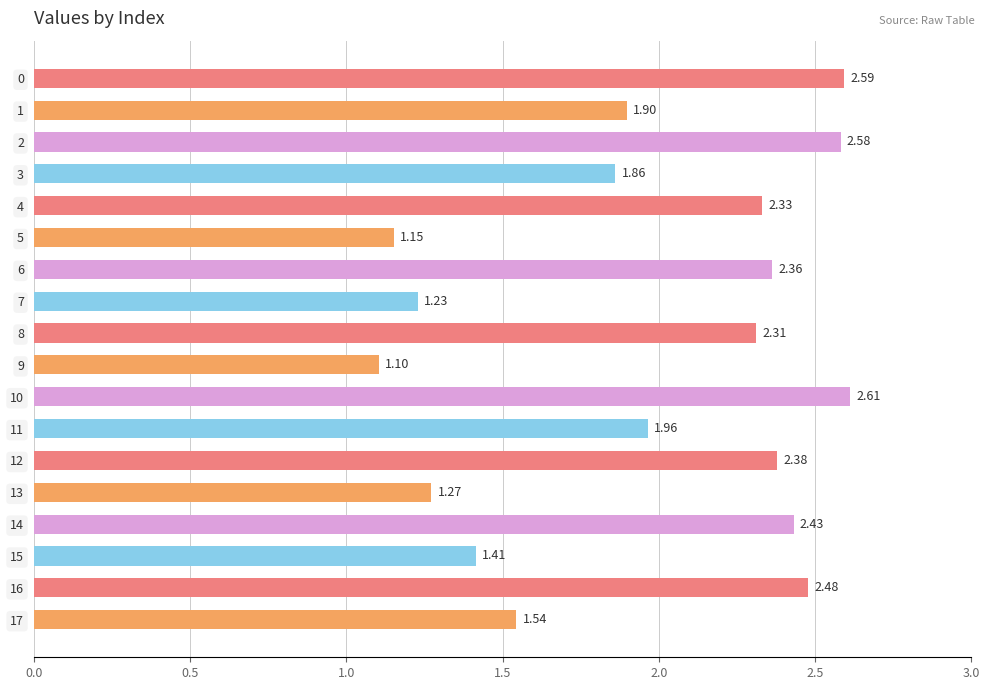

What is the sum of all values?

35.5